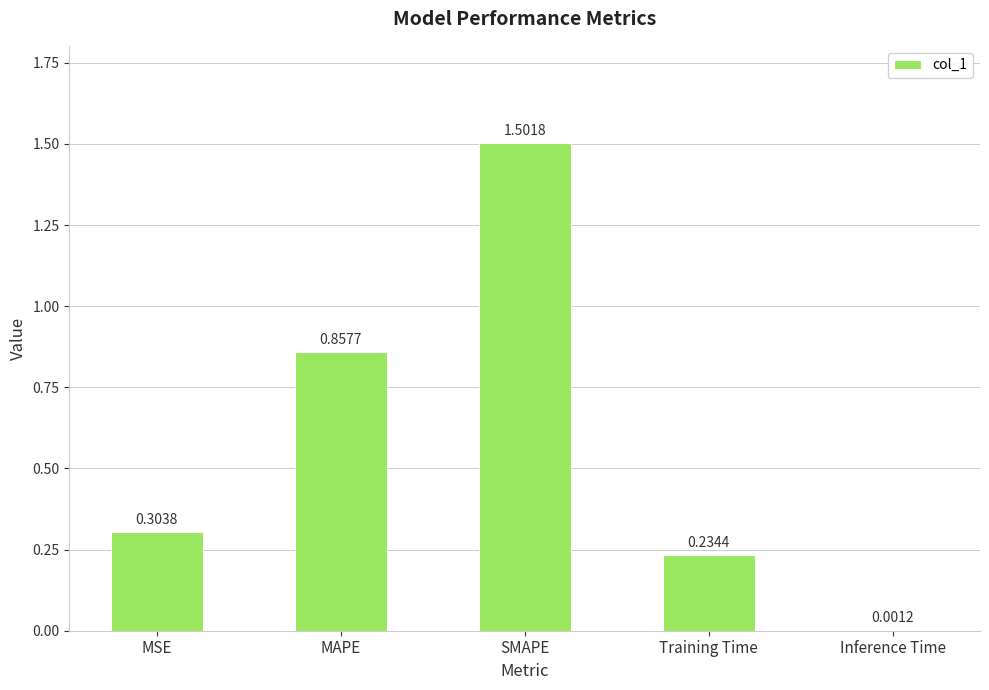

What is the sum of the values at SMAPE and Training Time?

1.7